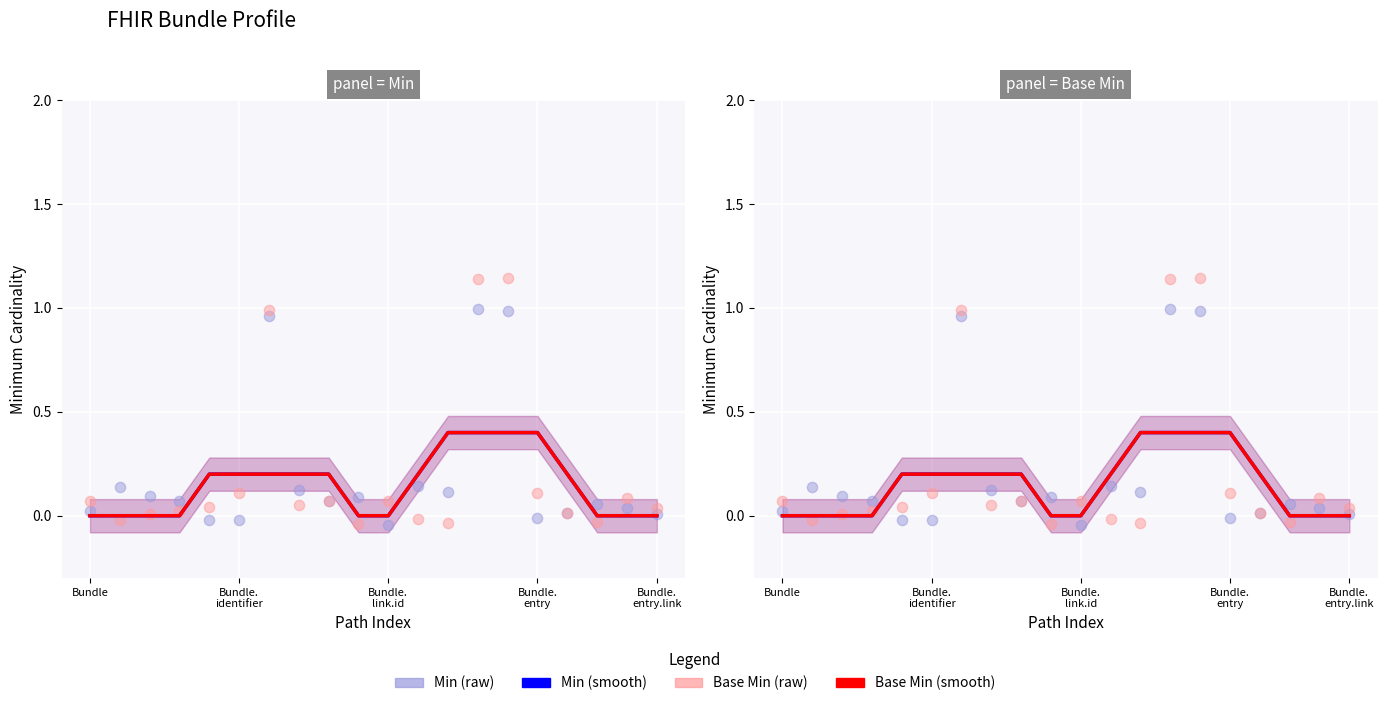

What are all the series names shown in the legend?

Min (smooth), Base Min (smooth), Min (raw), Base Min (raw)